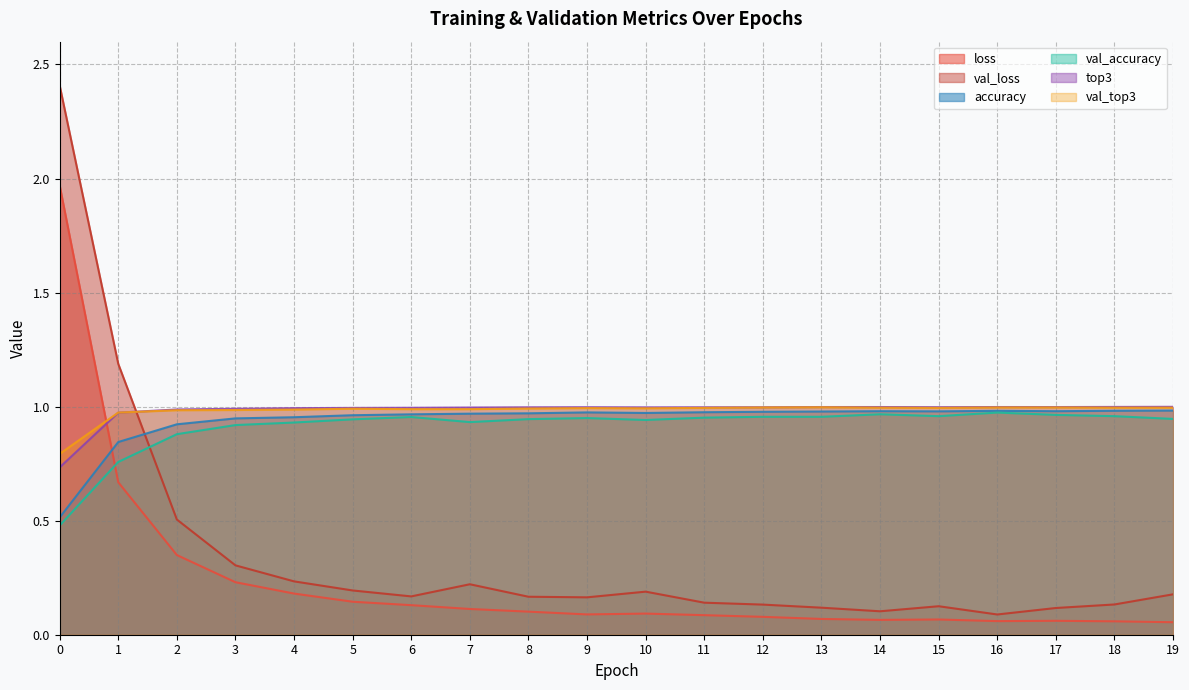

List the series in order of their peak value, lowest first.

val_accuracy, accuracy, val_top3, top3, loss, val_loss